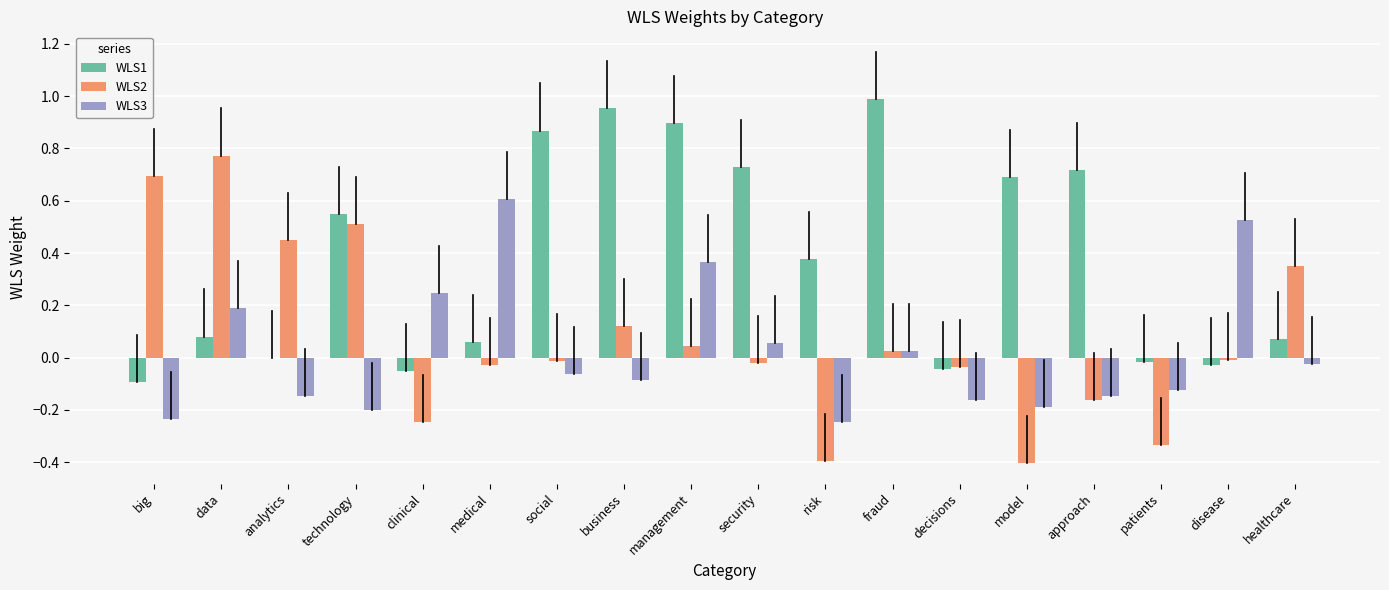

The WLS2 series shows -0.2 at clinical. True or false?

True